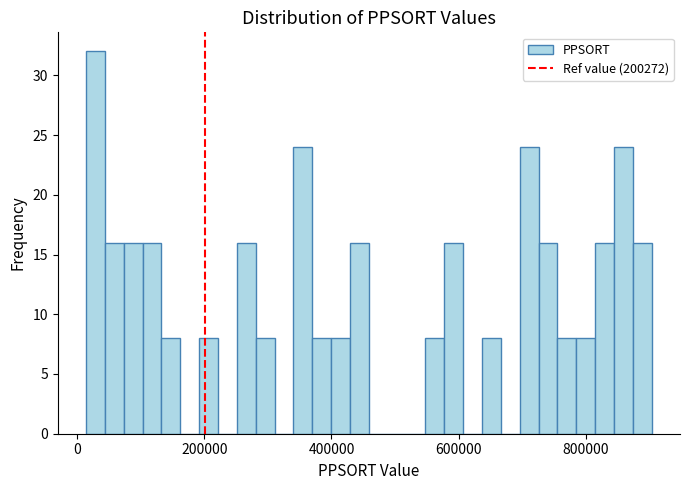

Around what value on the x-axis is the tallest bar? Give the approximate position of its centre, as read against the axis.

20000